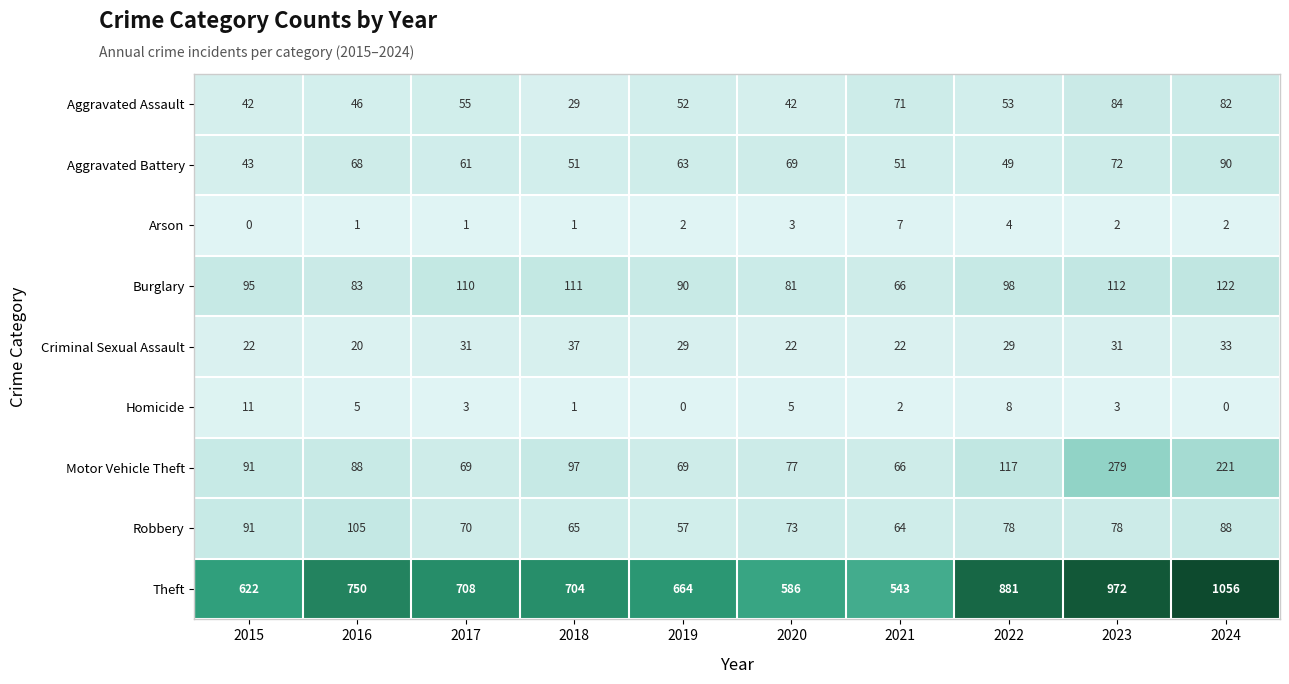

Rank the series by their maximum value, from lowest to highest.

Arson, Homicide, Criminal Sexual Assault, Aggravated Assault, Aggravated Battery, Robbery, Burglary, Motor Vehicle Theft, Theft